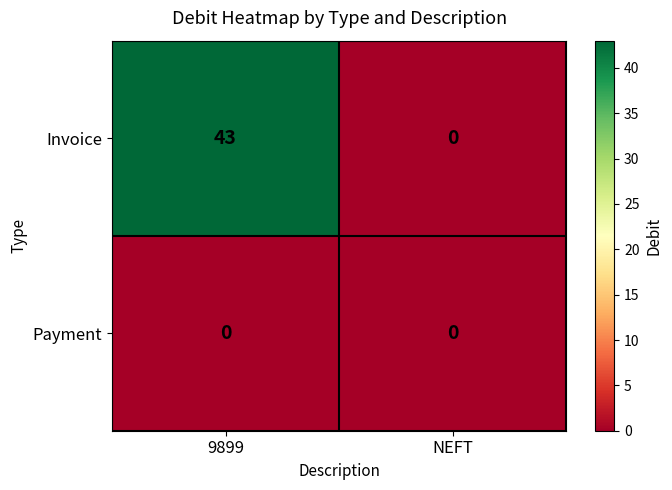

Rank the series by their average value, from highest to lowest.

Invoice, Payment